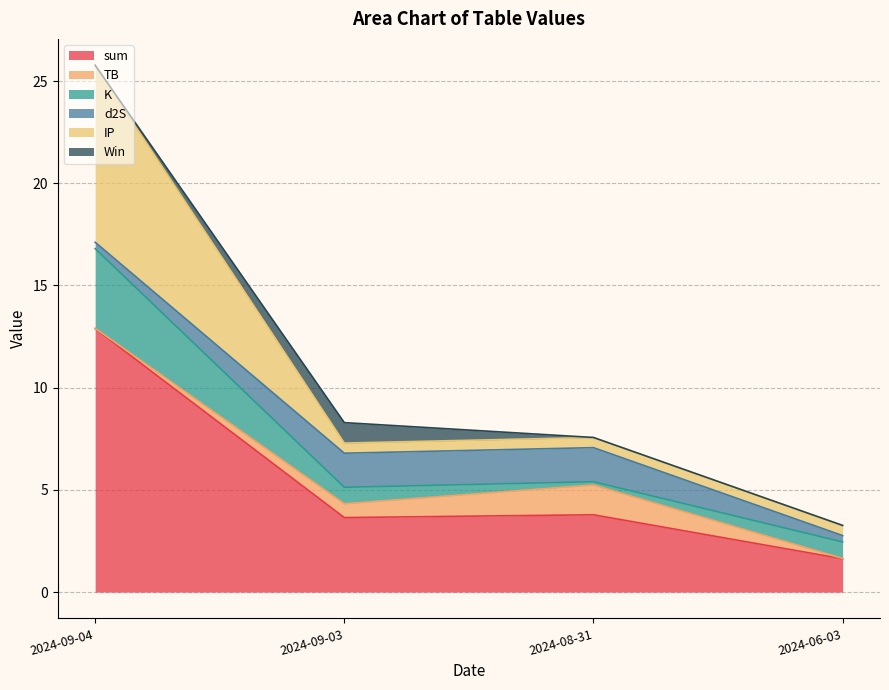

The sum series shows 2.2 at 2024-09-03. True or false?

False